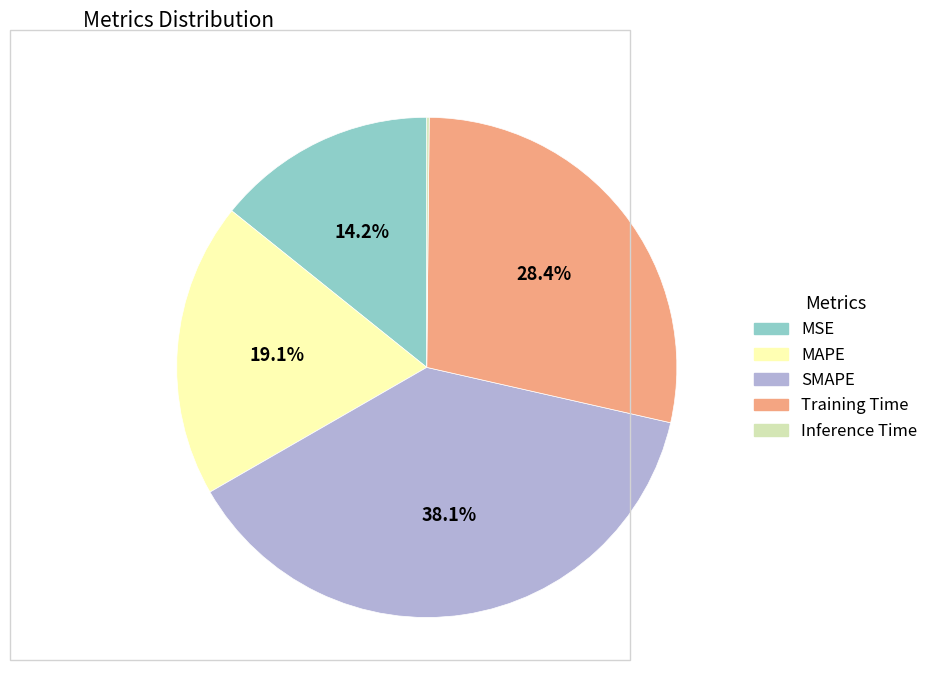

What portion of the pie excludes MSE?

85.8%